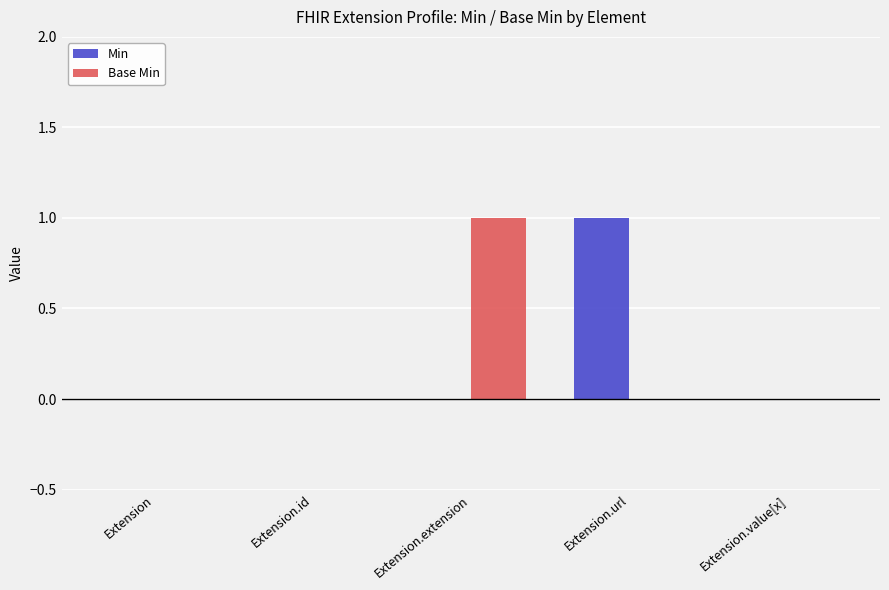

The Min series shows 0 at Extension. True or false?

True